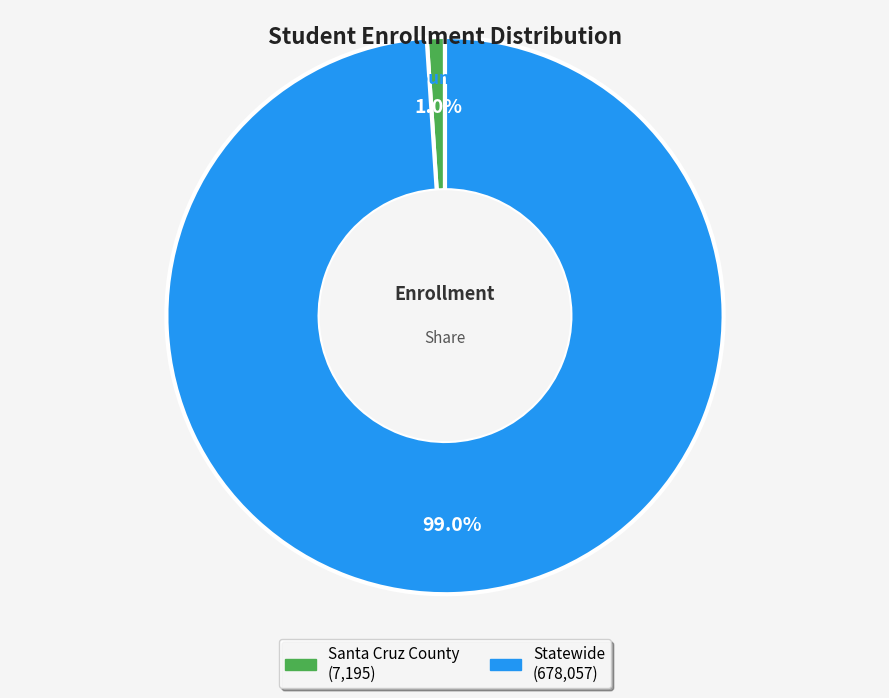

Count the number of slices in the pie.

2